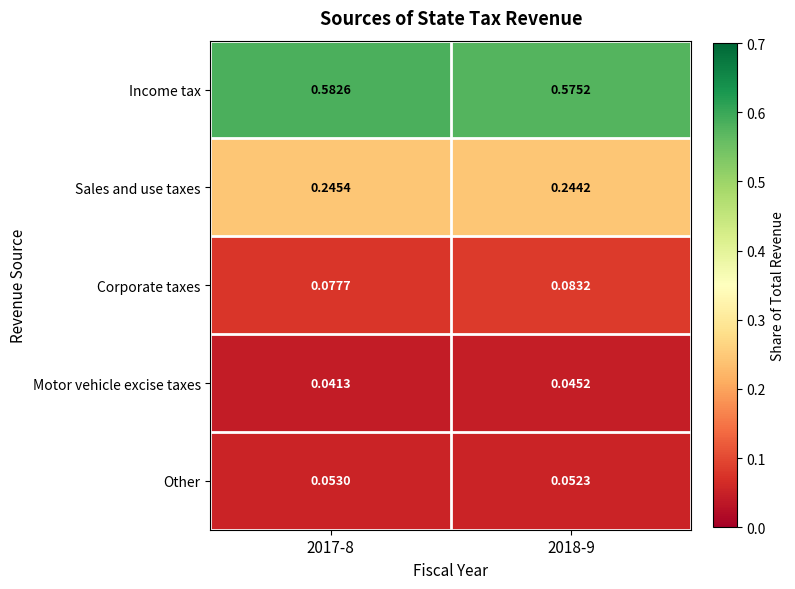

Is the value of Income tax at 2017-8 greater than the value of Sales and use taxes at 2017-8?

Yes